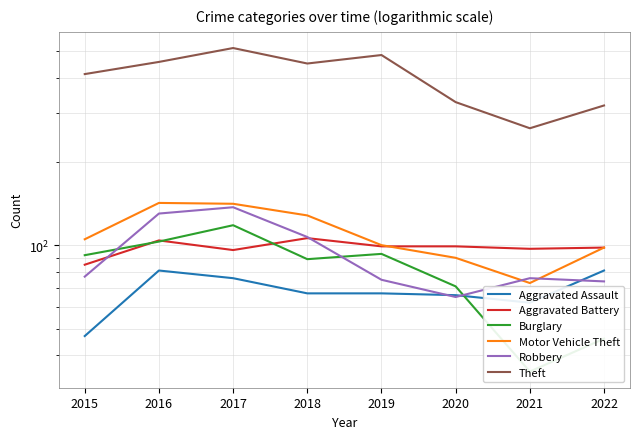

At how many categories does at least one series exceed 427?

4